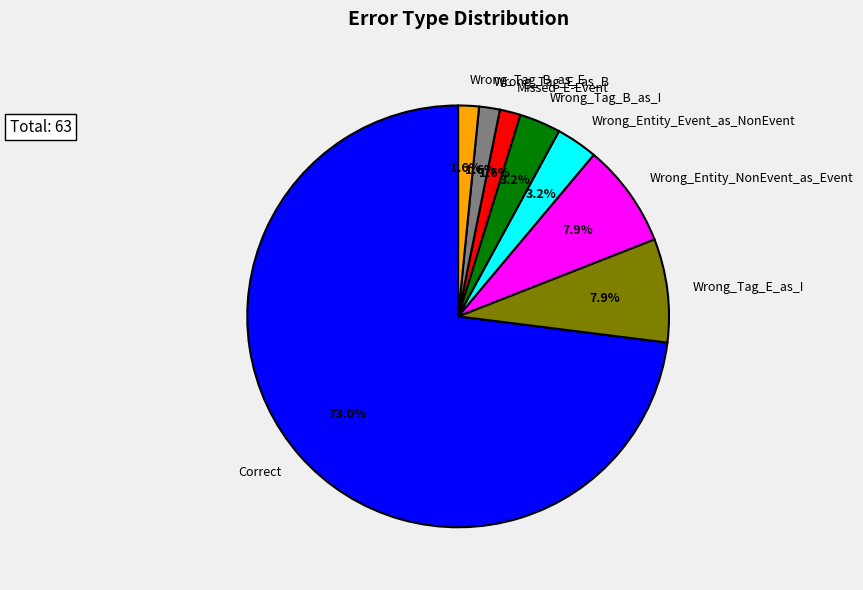

To the nearest percent, what is the average slice percentage?

12%